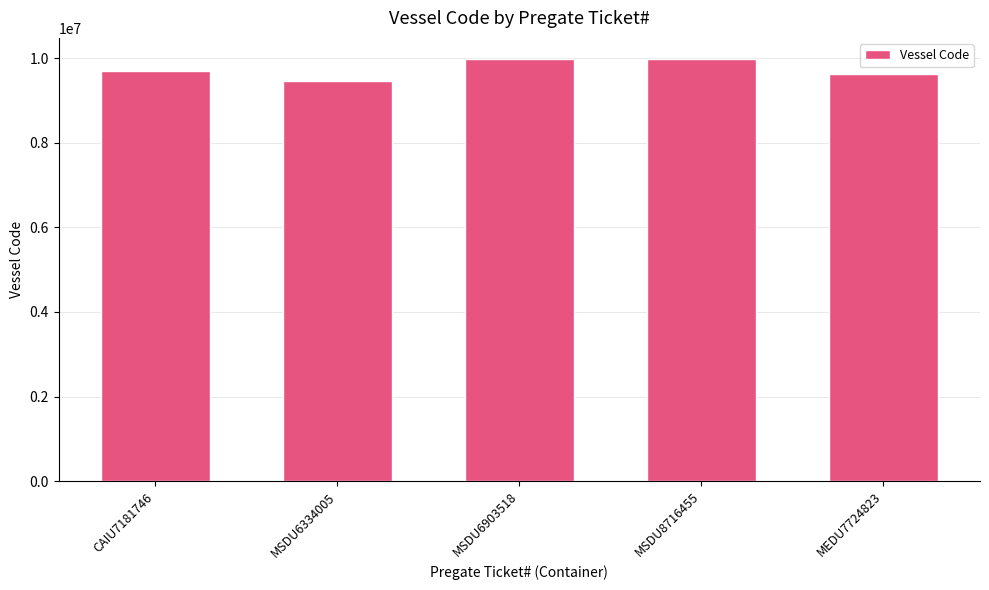

What is the change in value from MSDU8716455 to MEDU7724823?

-350771